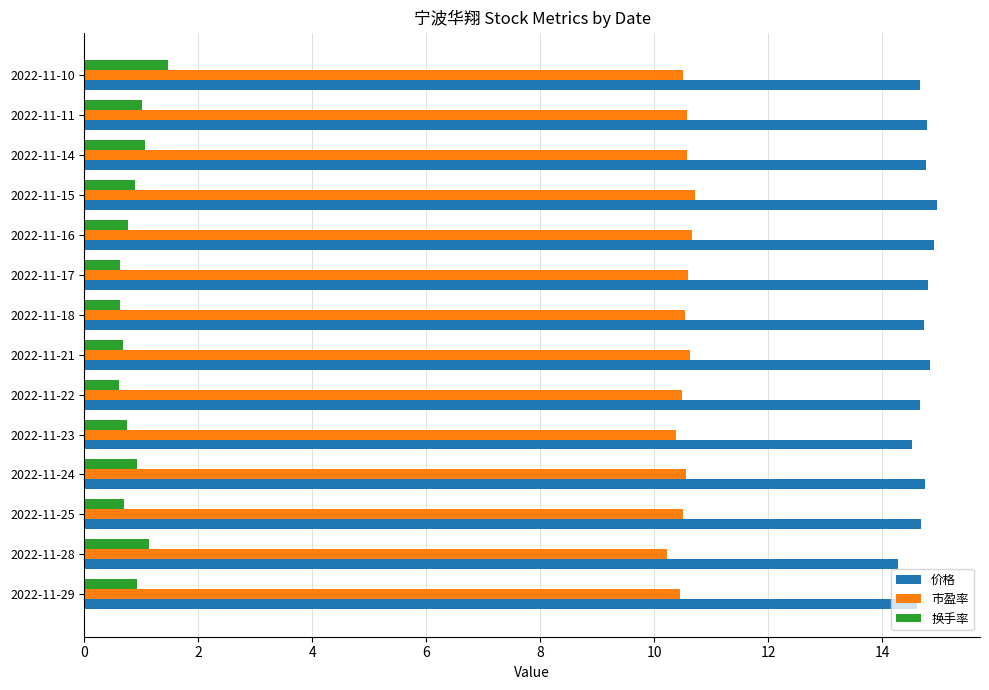

List the series in order of their peak value, highest first.

价格, 市盈率, 换手率